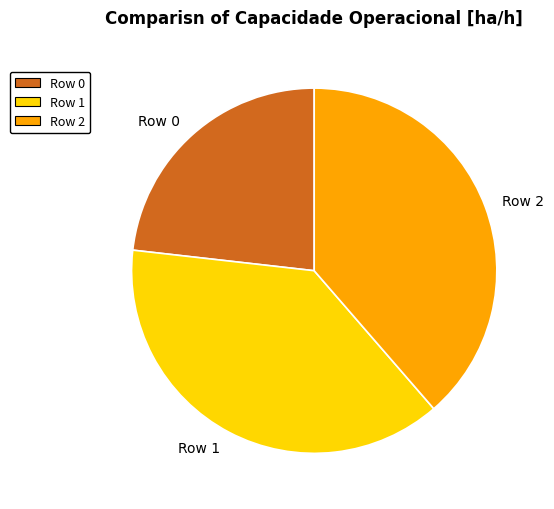

The Row 0 slice represents 23% of the pie. True or false?

True